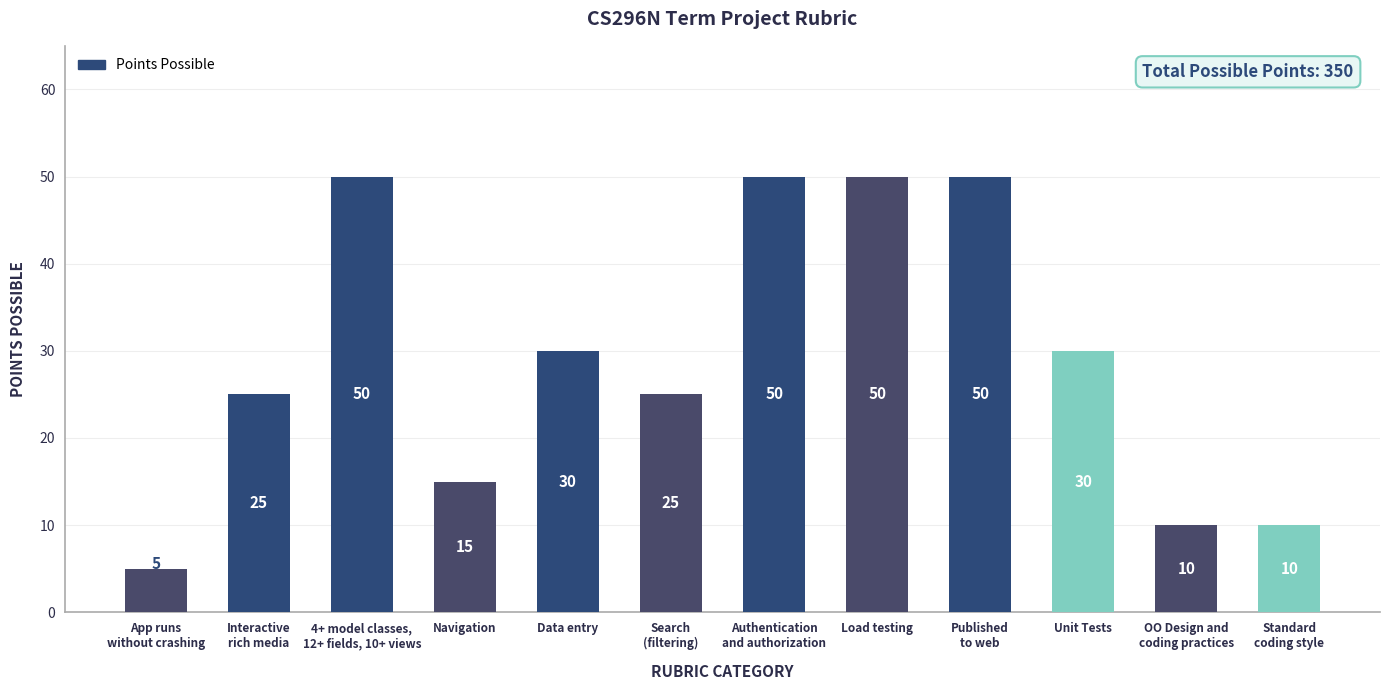

What is the label of the 2nd bar from the right?

OO Design and
coding practices